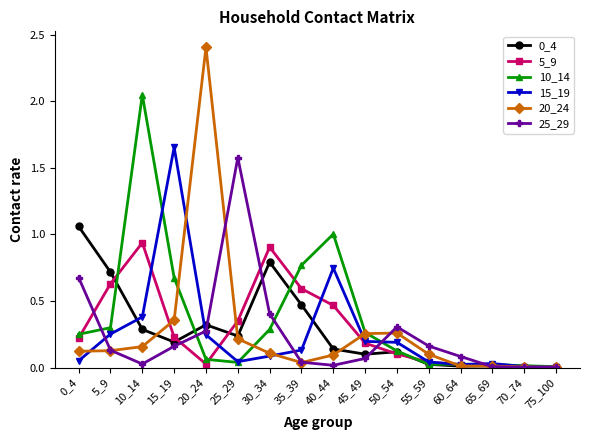

At which category does 5_9 reach its first local peak?

10_14